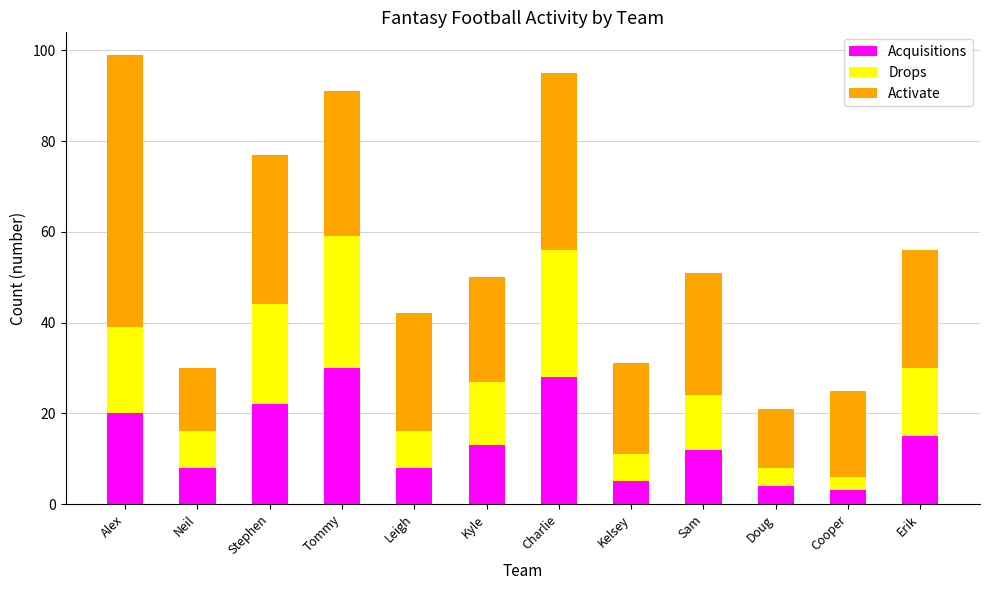

Does the chart contain stacked bars?

Yes